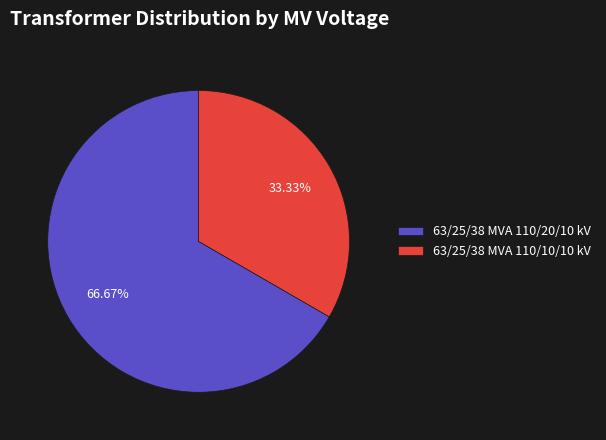

Which slice is the largest?

63/25/38 MVA 110/20/10 kV